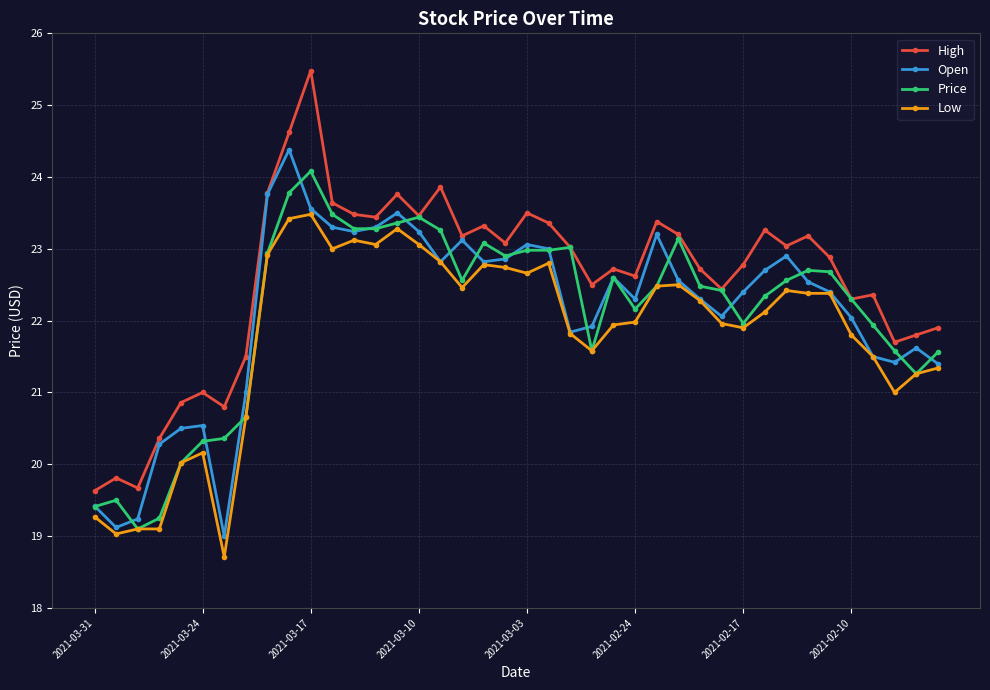

What is the sum of all Open values?

884.8